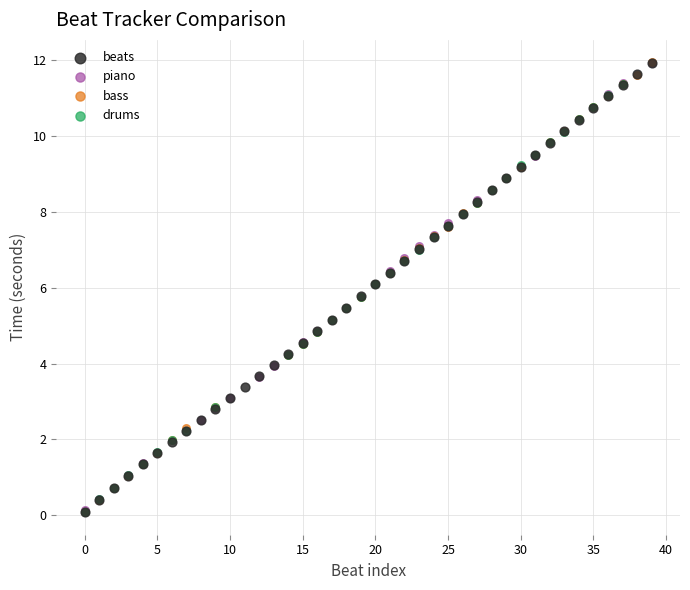

What are all the series names shown in the legend?

beats, piano, bass, drums